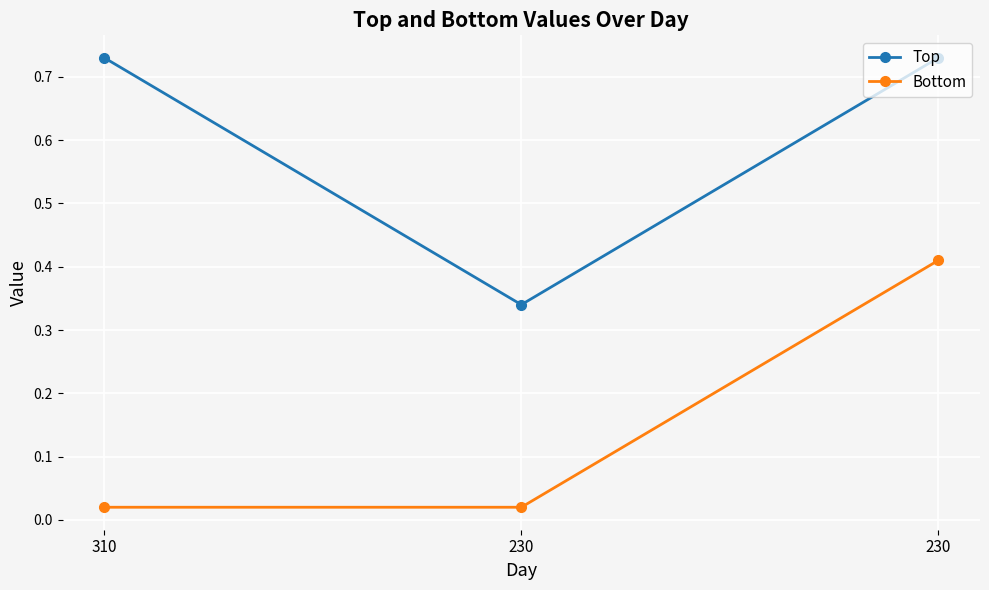

What is the value of the Top point at the 2nd from the left?

0.3